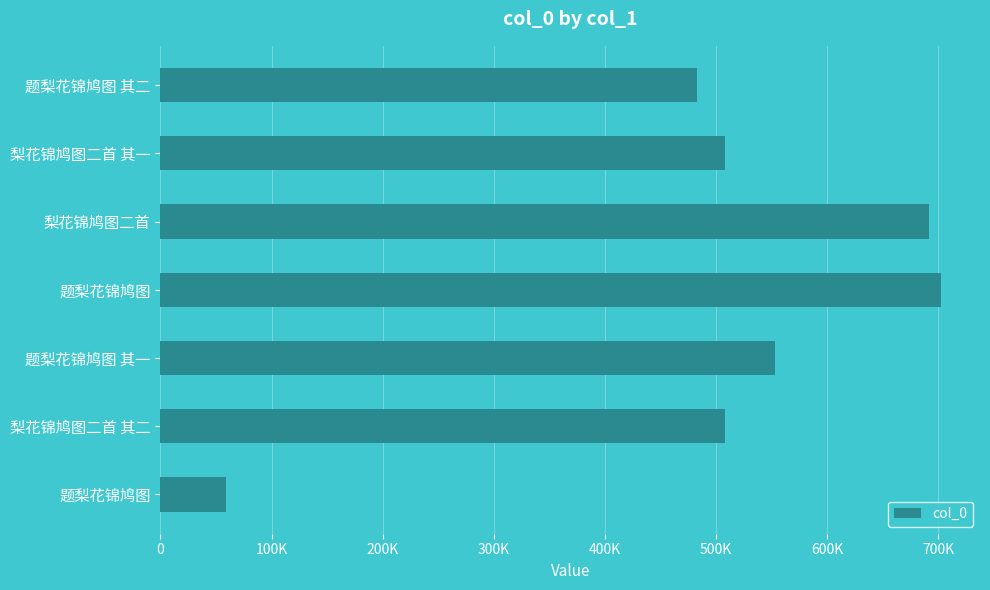

What is the difference between the second highest and minimum values?

632309